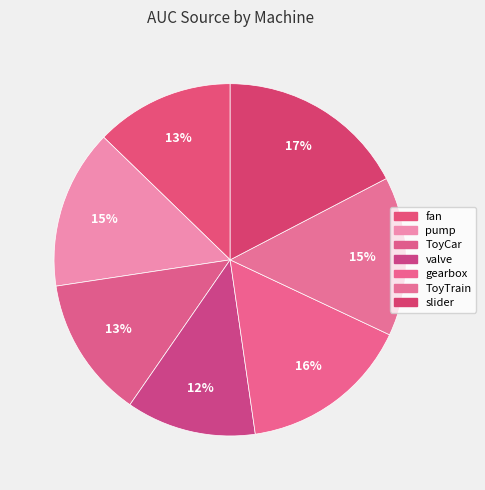

To the nearest percent, what is the combined percentage of ToyCar and valve?

25%